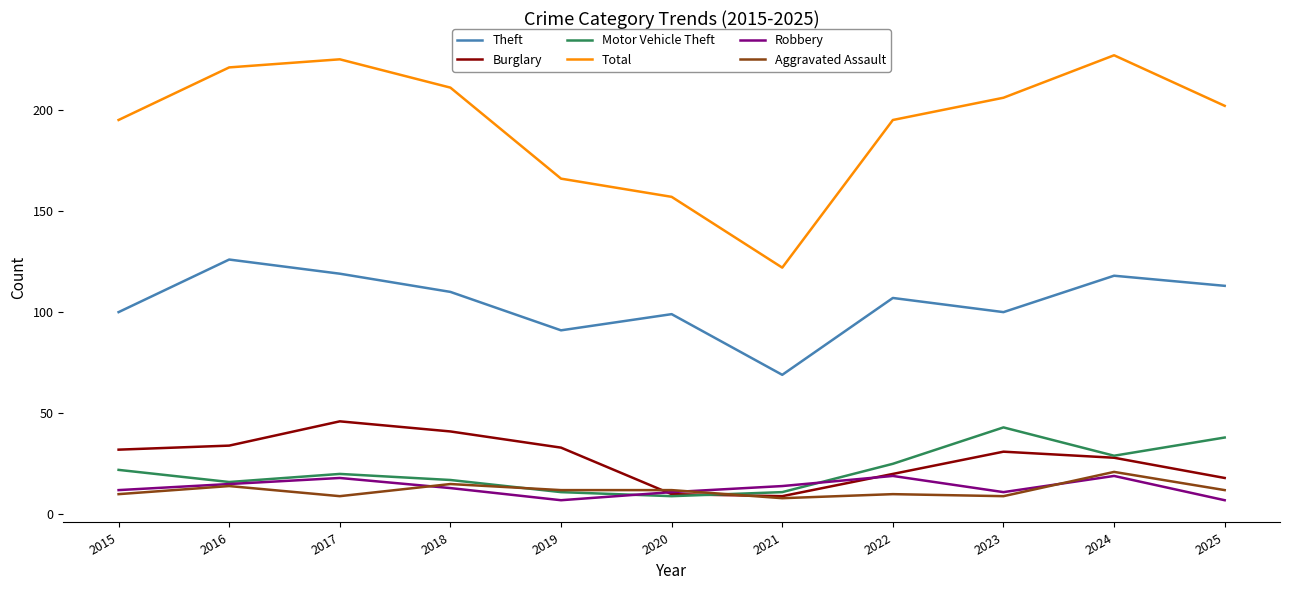

What value does the Burglary series have at 2021, to the nearest 5?

10